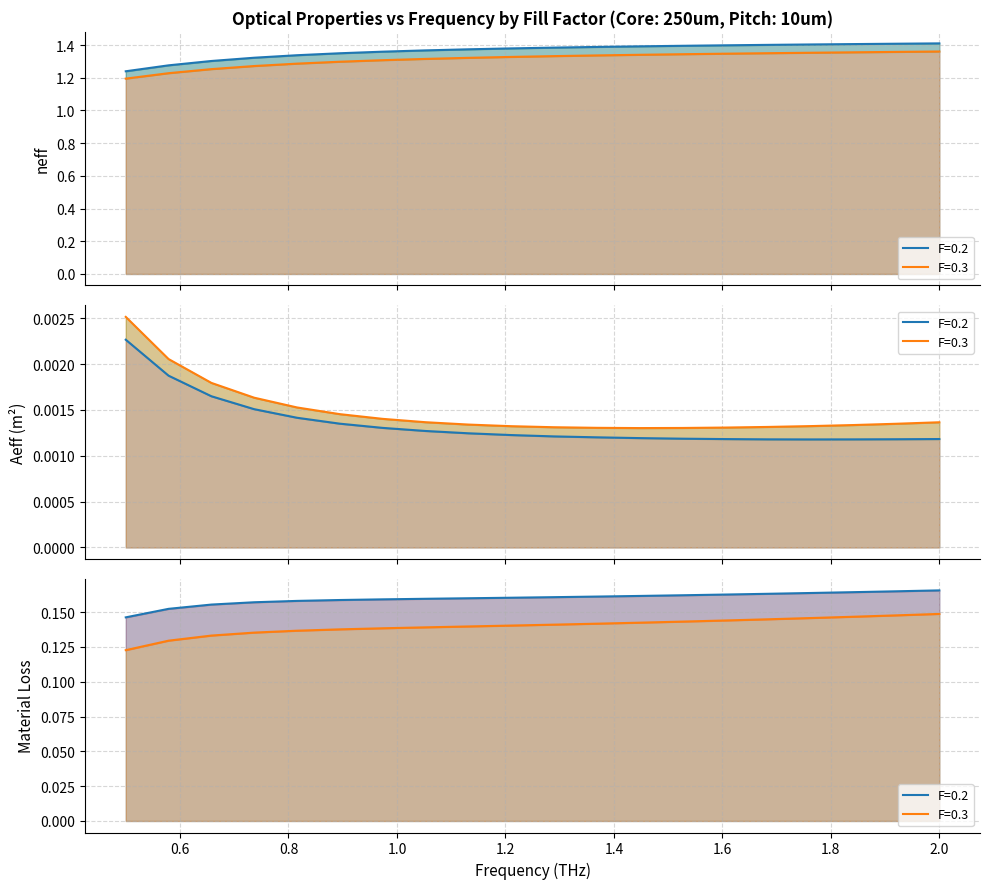

How many interior local valleys does the Aeff_F02 series have?

1